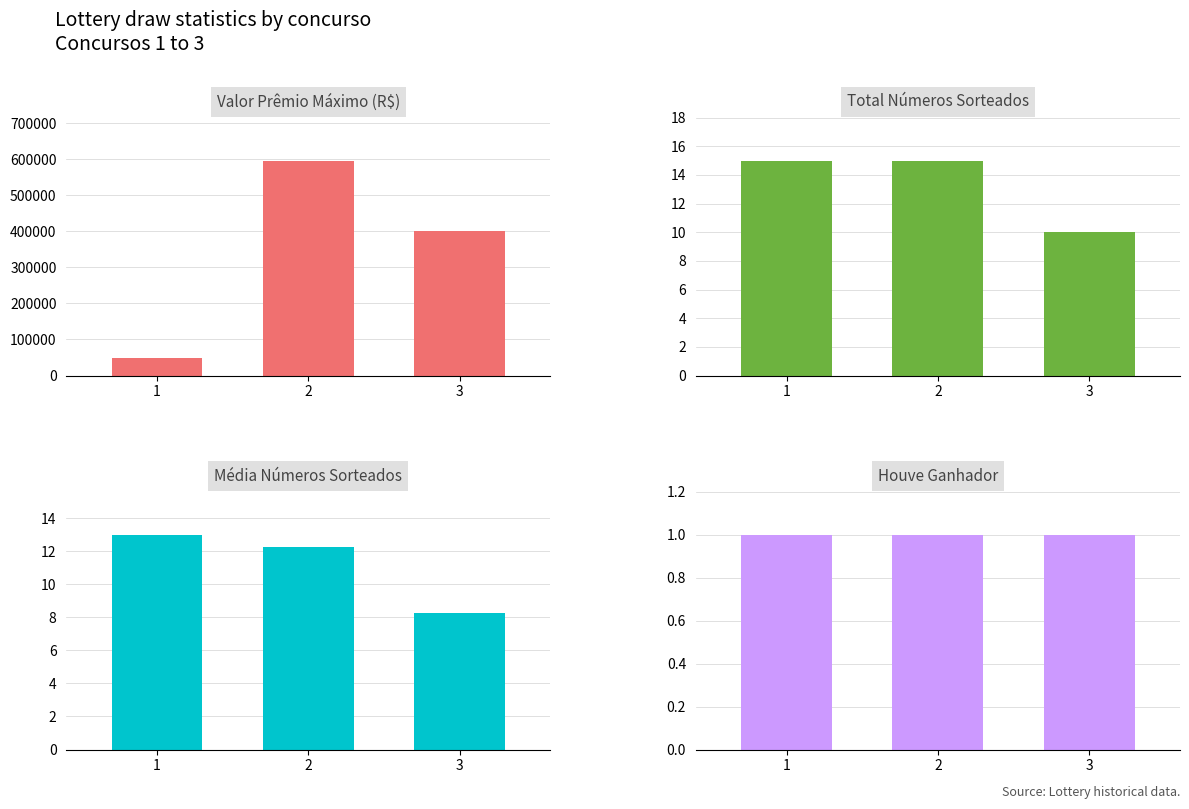

What is the sum of all Total Números Sorteados values?

40.0